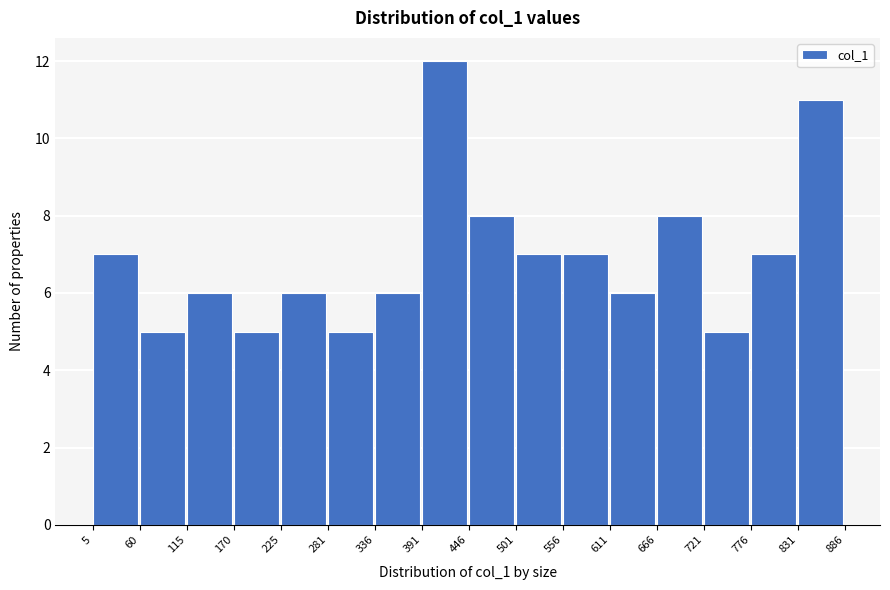

What is the height of the bar covering 556 to 611 on the x-axis? The values are not printed on the chart, so give them approximately, as read against the axis.

7